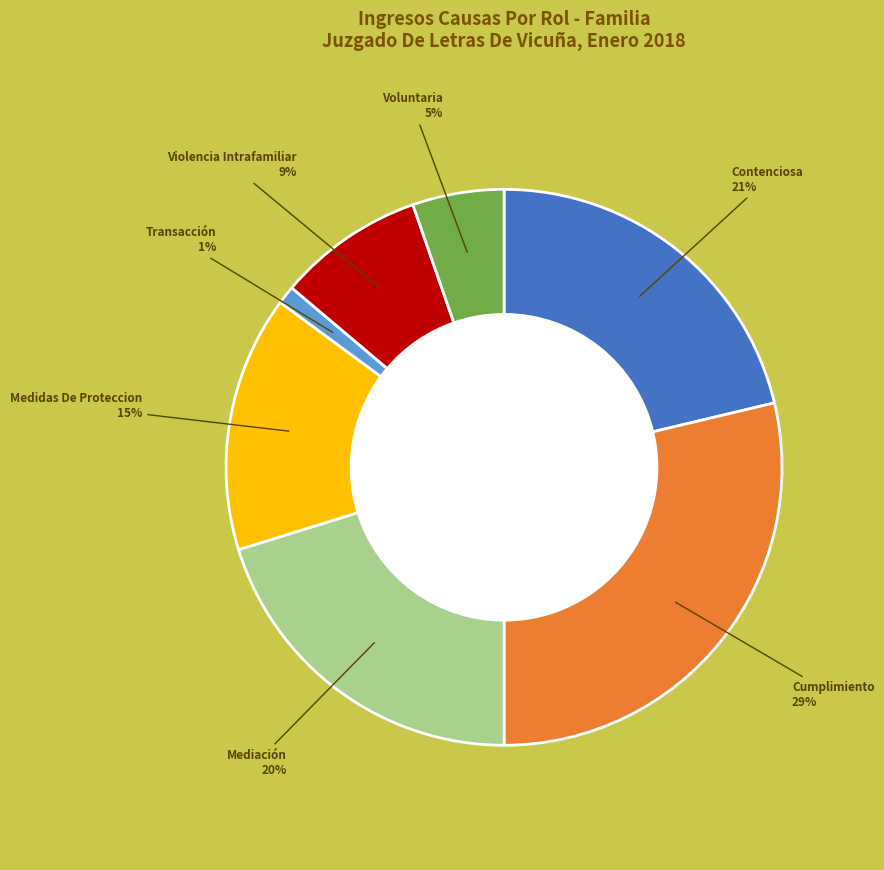

Which category has the smallest portion of the pie?

Transacción